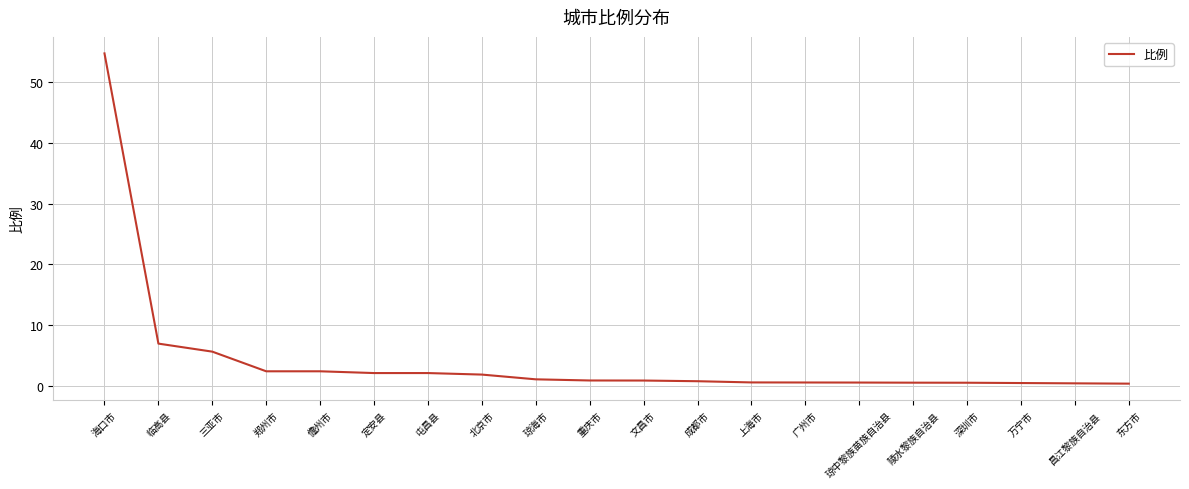

Does the chart have visible grid lines?

Yes